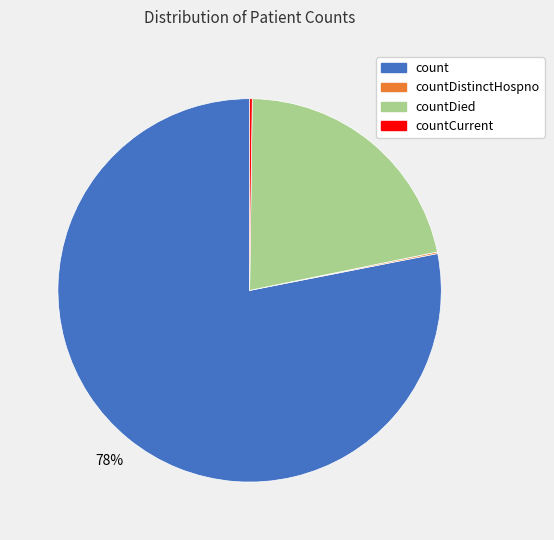

To the nearest percent, what is the difference between the largest and smallest slice percentages?

78%